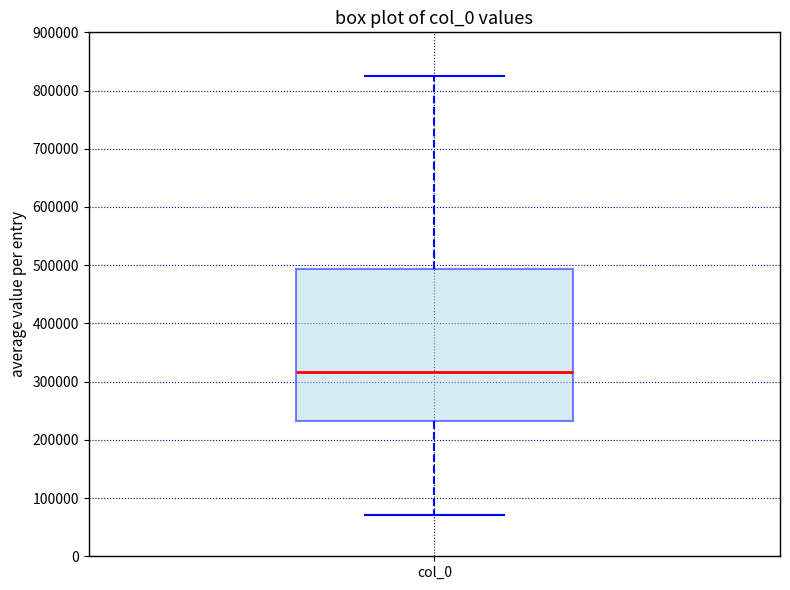

Transcribe this box plot: give where the median line is, the range the box spans, and where the two whiskers end, as read against the y-axis. The values are not printed on the chart, so give them approximately, as read against the axis.

median 320000, box 230000 to 490000, whiskers 70000 to 820000